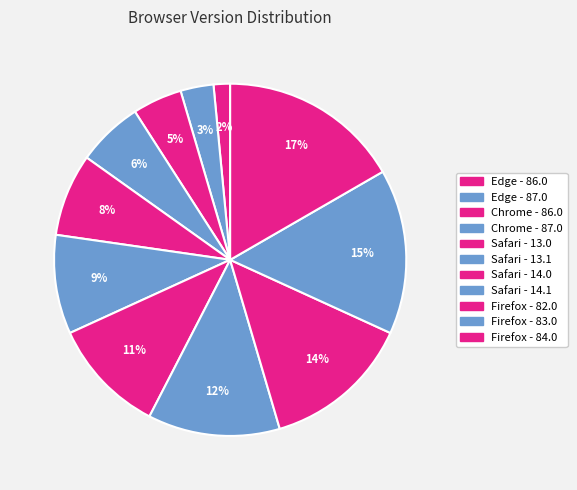

To the nearest percent, what is the difference between the Chrome - 86.0 and Edge - 86.0 slice percentages?

3%